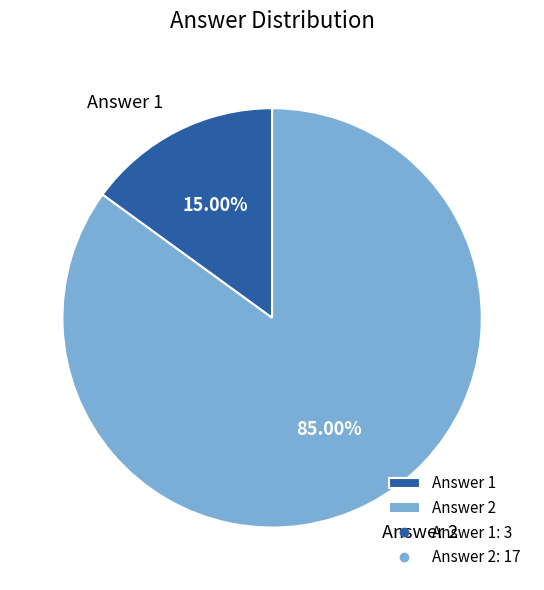

To the nearest percent, what is the difference between the largest and smallest slice percentages?

70%